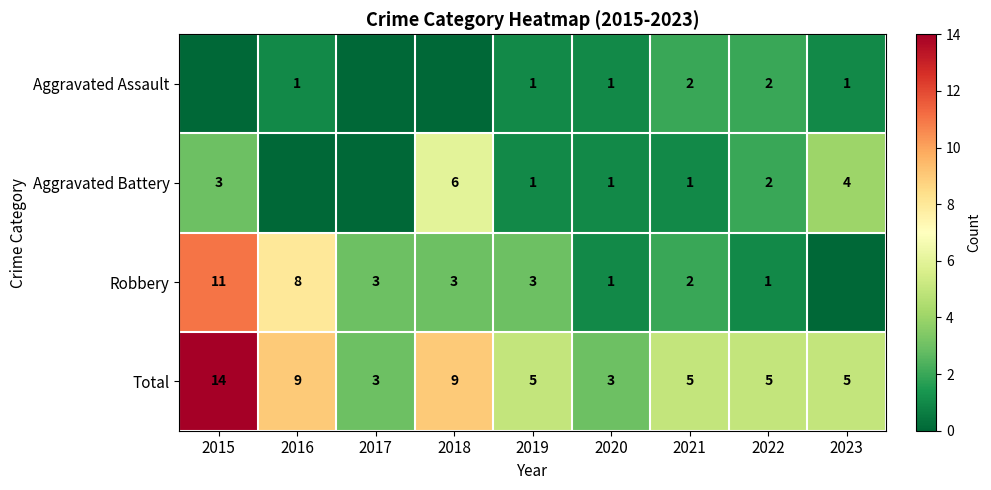

What is the difference between the highest and lowest values at 2017?

3